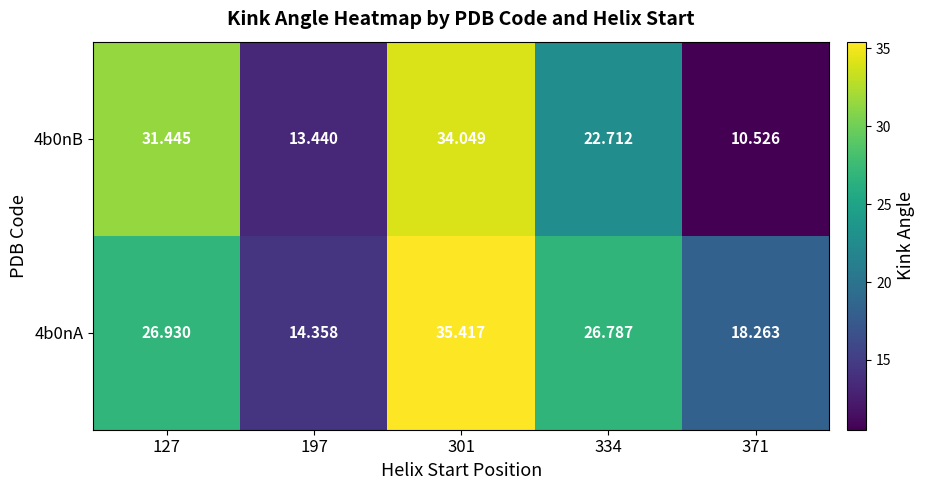

Is the value of 4b0nB at 197 greater than the value of 4b0nA at 371?

No